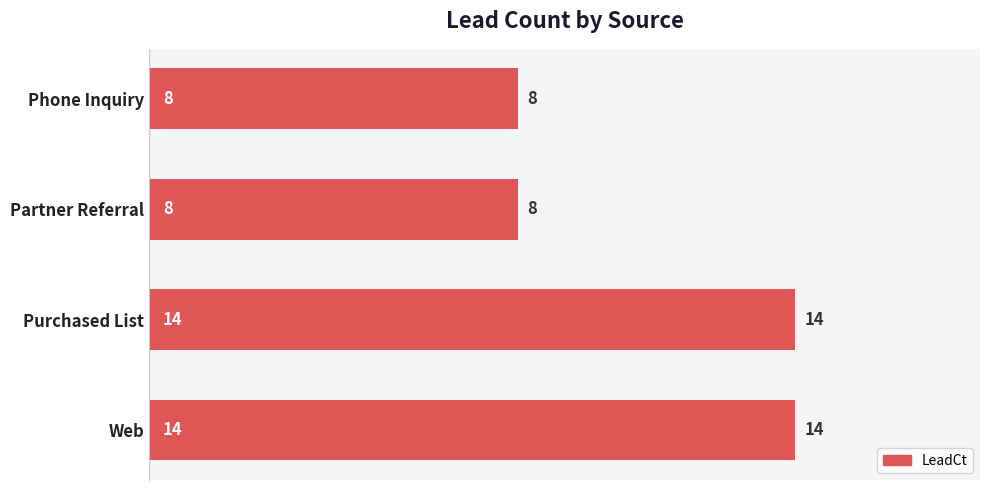

What is the change in value from Partner Referral to Web?

+6